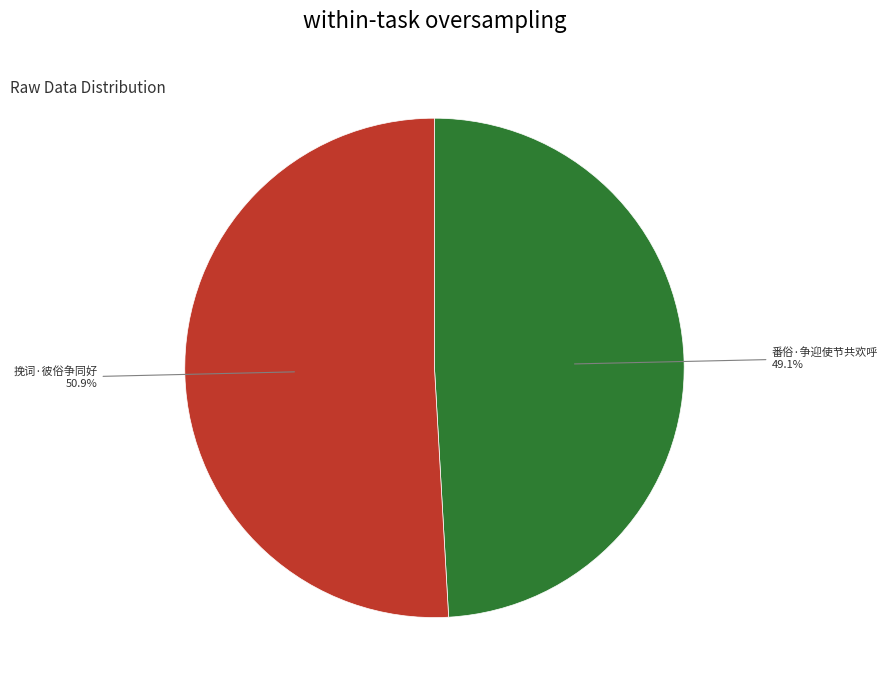

To the nearest percent, what portion does 番俗·争迎使节共欢呼 represent?

49%